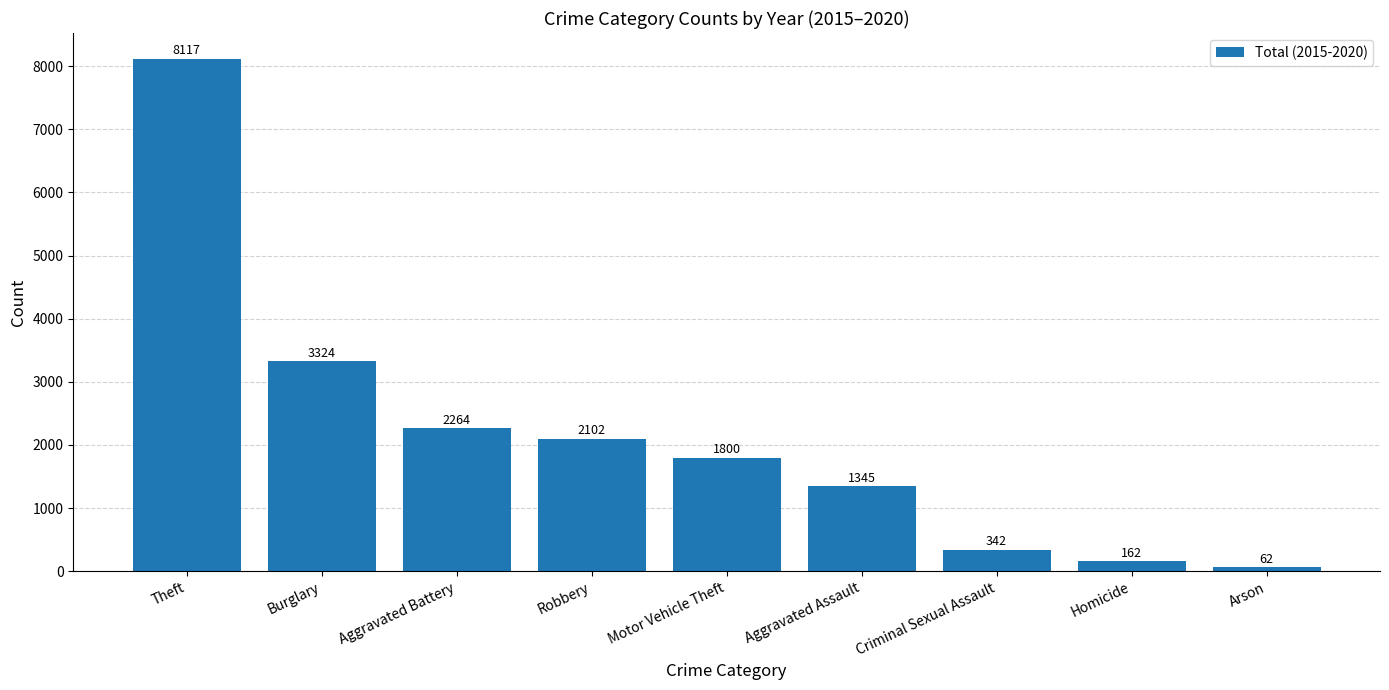

Is it true that the value at Burglary is 5026?

False